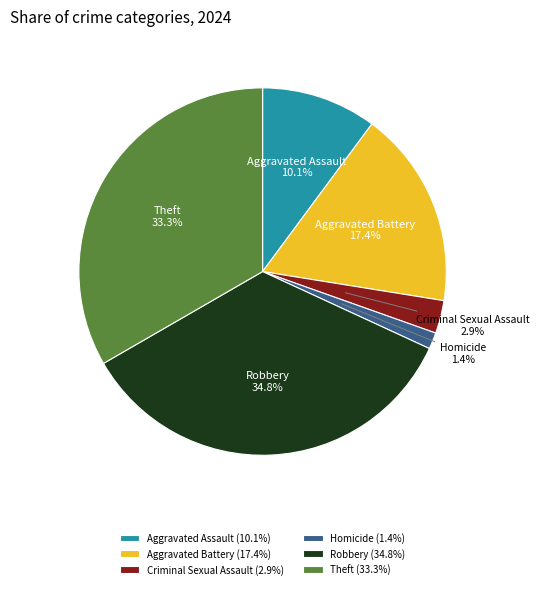

How much of the chart is everything except Criminal Sexual Assault?

97.1%